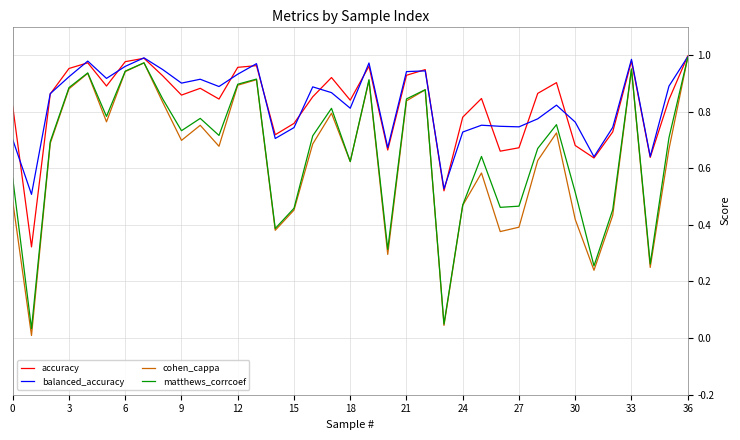

Which series has the widest spread of values?

cohen_cappa